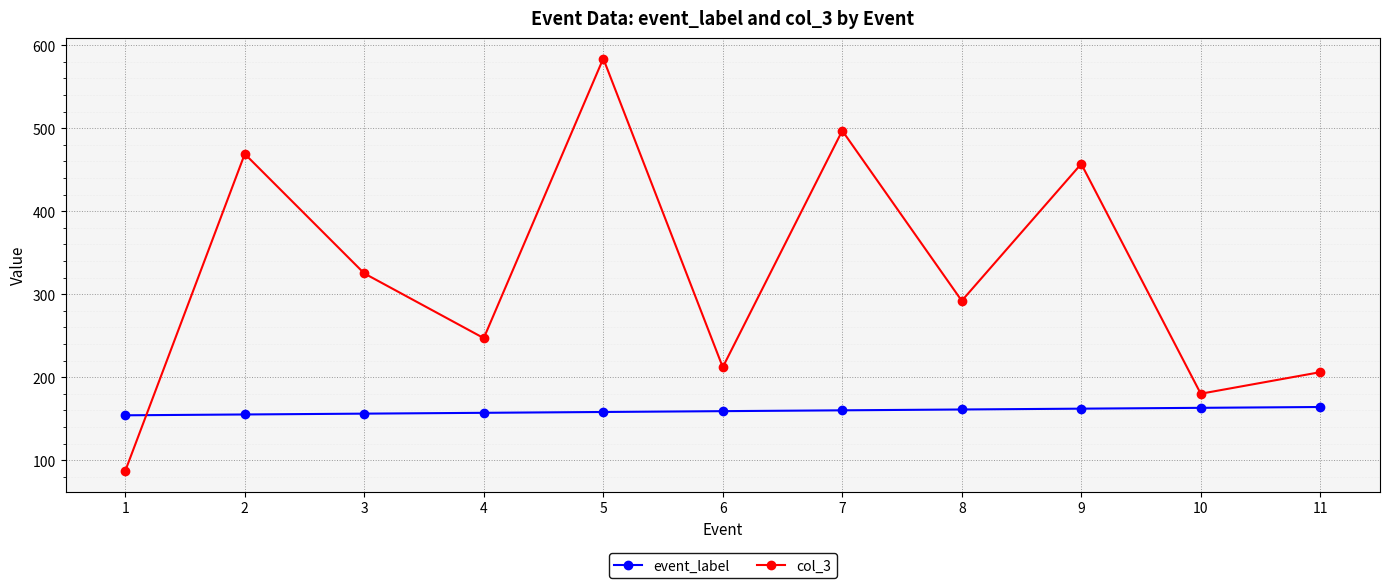

True or false: col_3 and event_label cross at least once.

True